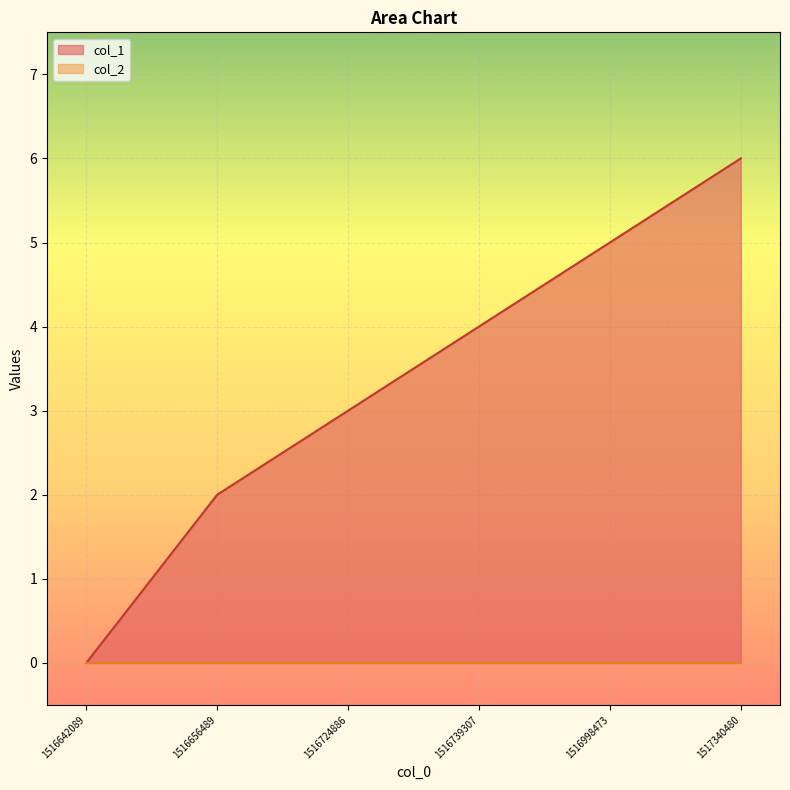

List the labels in order of value, smallest first.

1516642089, 1516656489, 1516724886, 1516739307, 1516998473, 1517340480